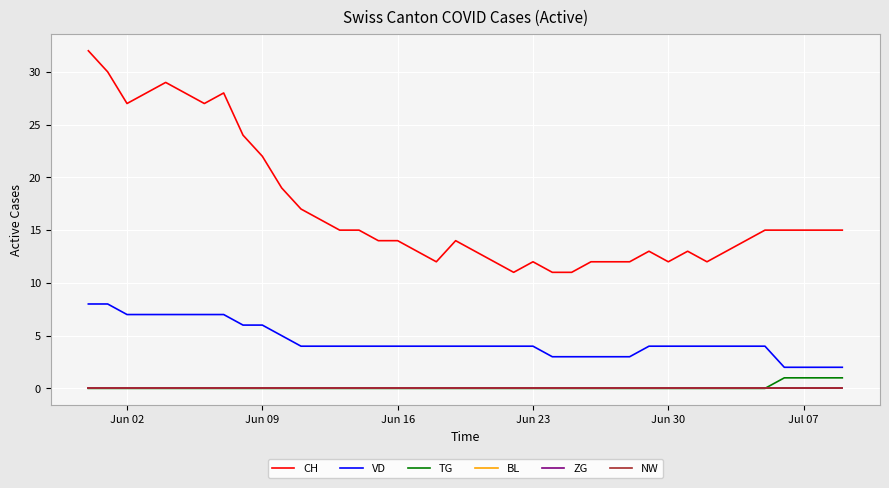

Does the chart display data point markers on the line(s)?

No